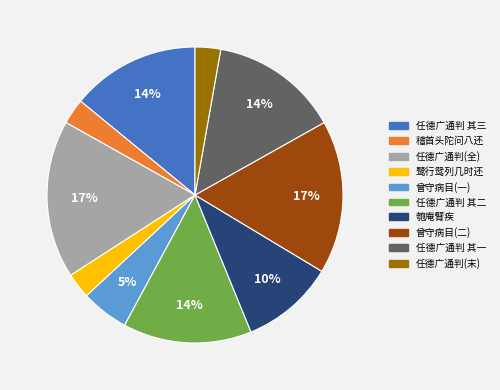

To the nearest percent, what is the average slice percentage?

10%